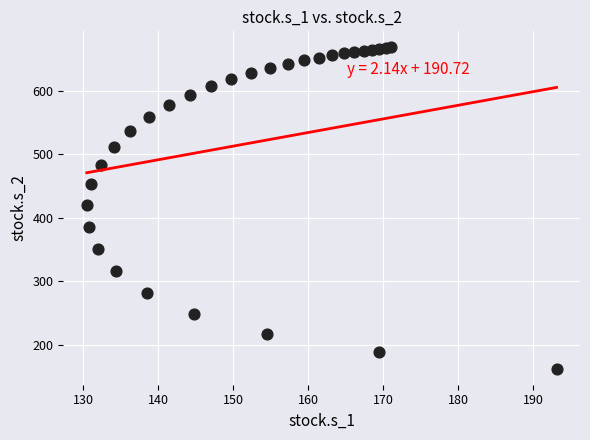

What is the range of Y values (max minus min)?

505.9